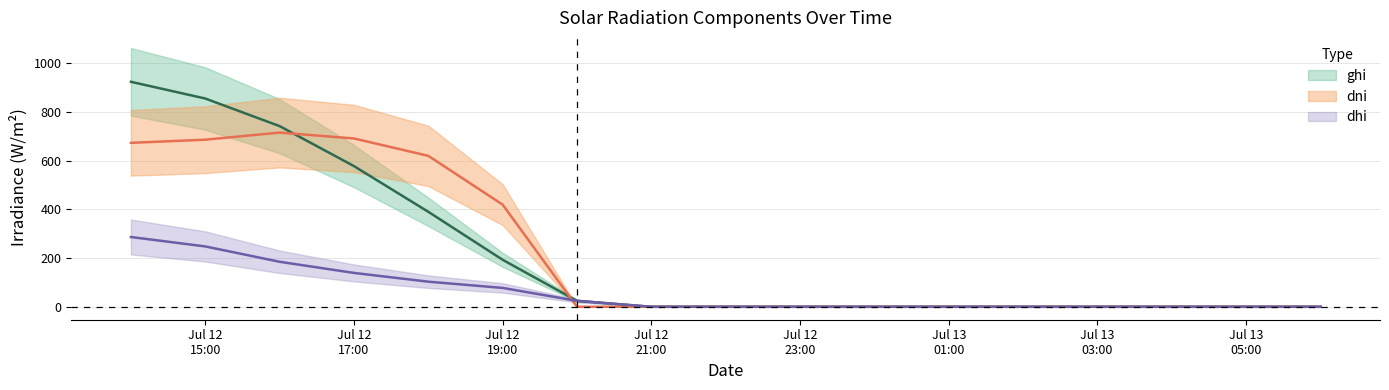

How many interior local peaks does the dni series have?

1